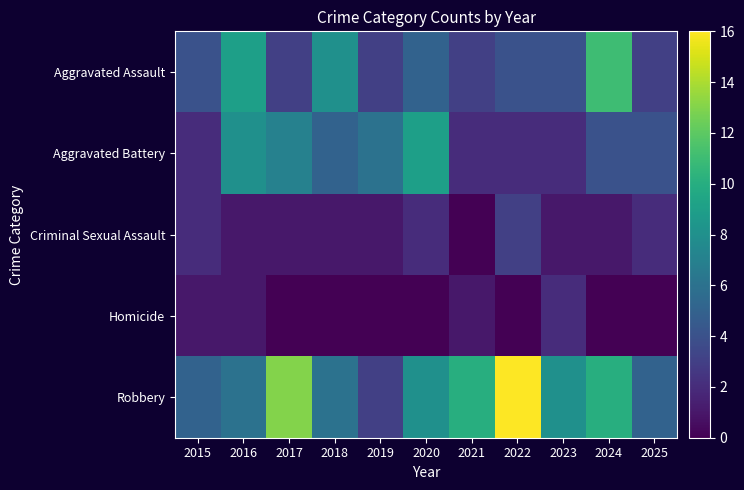

Which label corresponds to the largest value in the chart?

2022